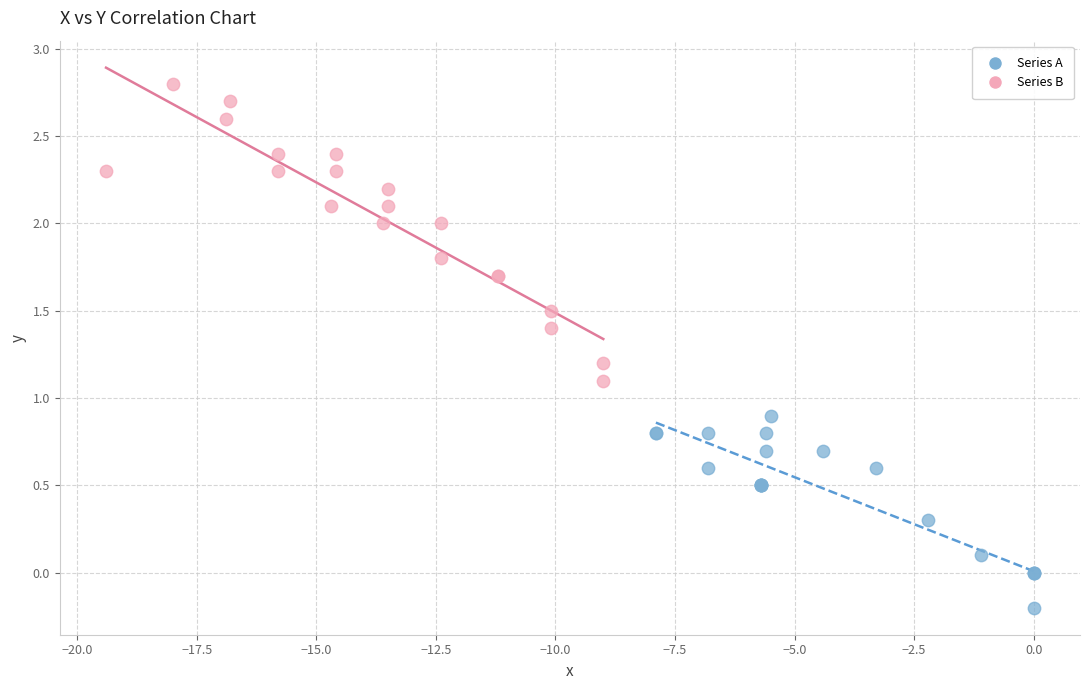

Which series contains the lowest Y value?

Series A